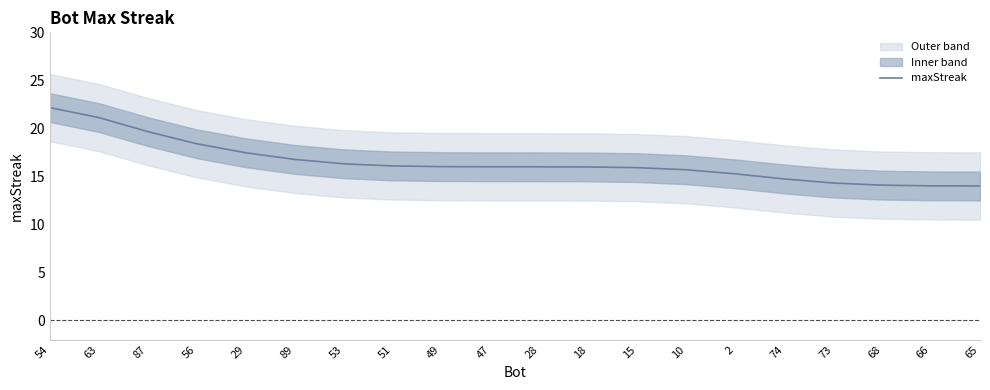

Reading left to right, extract all data points from this chart.

54=22.2	63=21.1	87=19.7	56=18.4	29=17.5	89=16.8	53=16.3	51=16.1	49=16.0	47=16.0	28=16.0	18=16.0	15=15.9	10=15.7	2=15.3	74=14.7	73=14.3	68=14.1	66=14.0	65=14.0